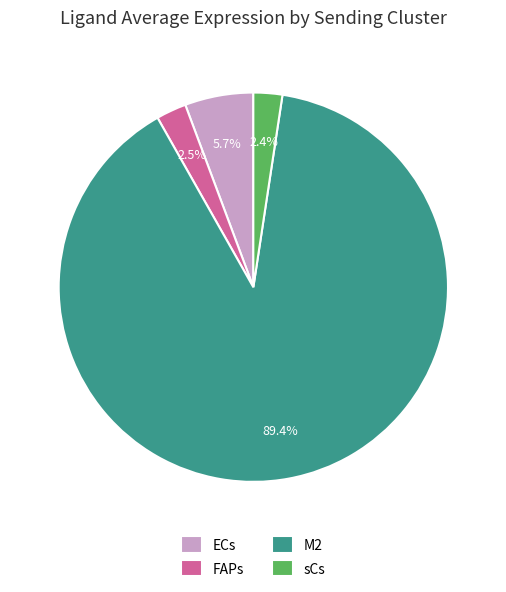

True or false: ECs accounts for 6% of the total.

True